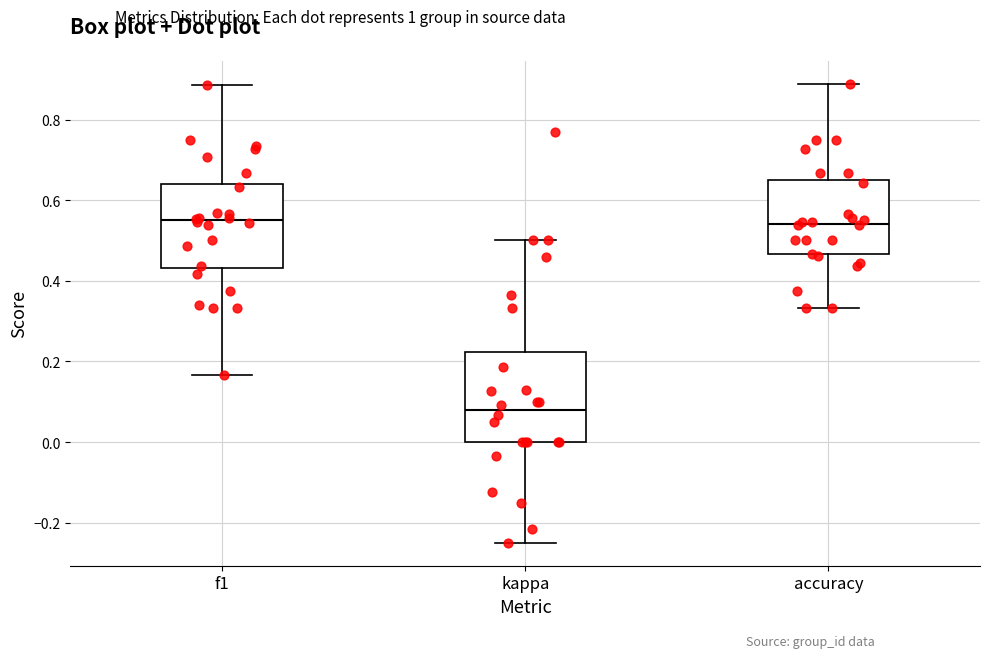

Reading left to right, transcribe this box plot: for each box, give where its median line is, the range the box spans, and where its two whiskers end, as read against the y-axis. The values are not printed on the chart, so give them approximately, as read against the axis.

f1: median 0.54, box 0.44 to 0.64, whiskers 0.16 to 0.88
kappa: median 0.08, box 0.00 to 0.22, whiskers -0.24 to 0.50
accuracy: median 0.54, box 0.46 to 0.64, whiskers 0.34 to 0.88